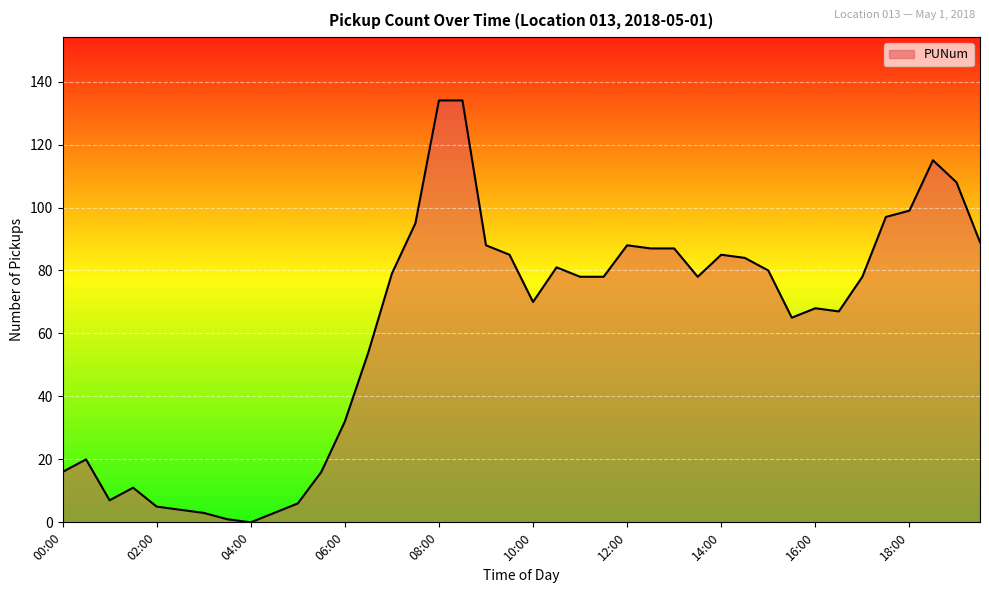

True or false: there are more than 0 points higher than both neighbors.

True